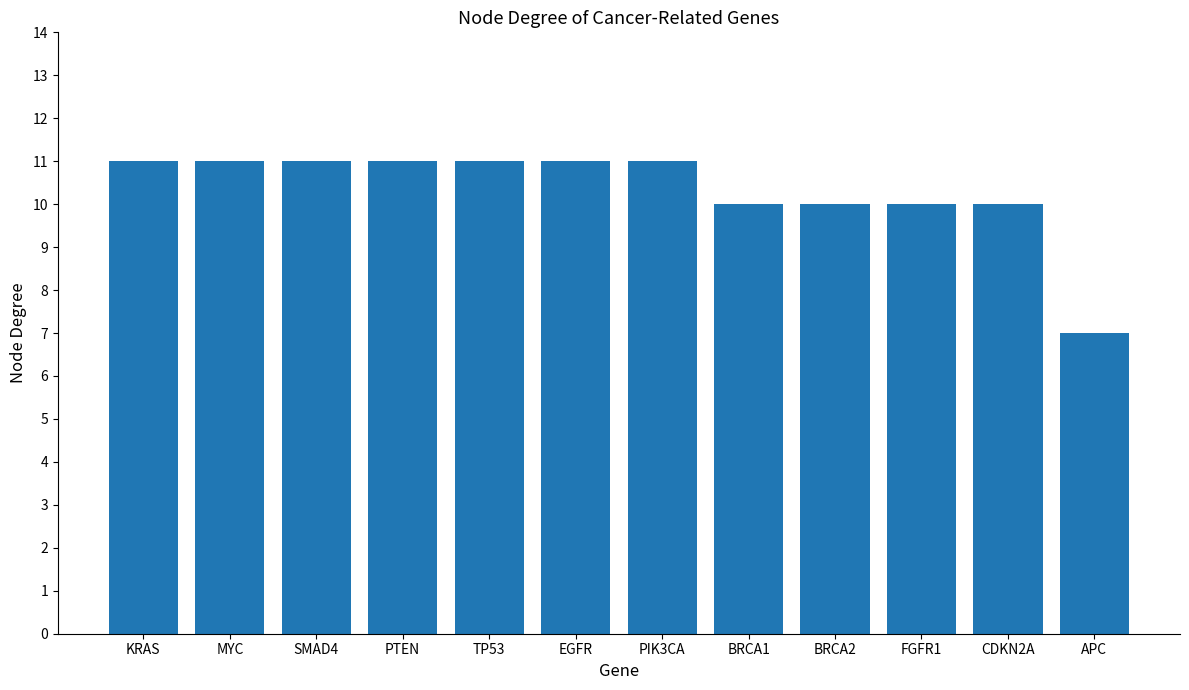

Reading left to right, transcribe all the data shown in this chart.

11	11	11	11	11	11	11	10	10	10	10	7